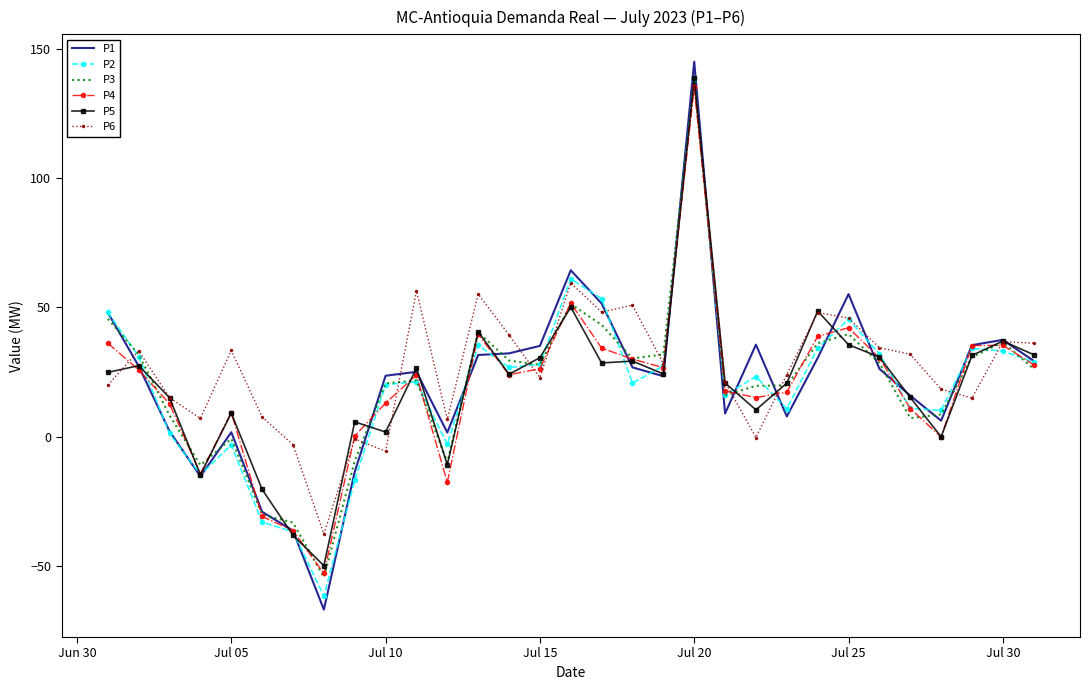

Which series has the largest range (max minus min)?

P1